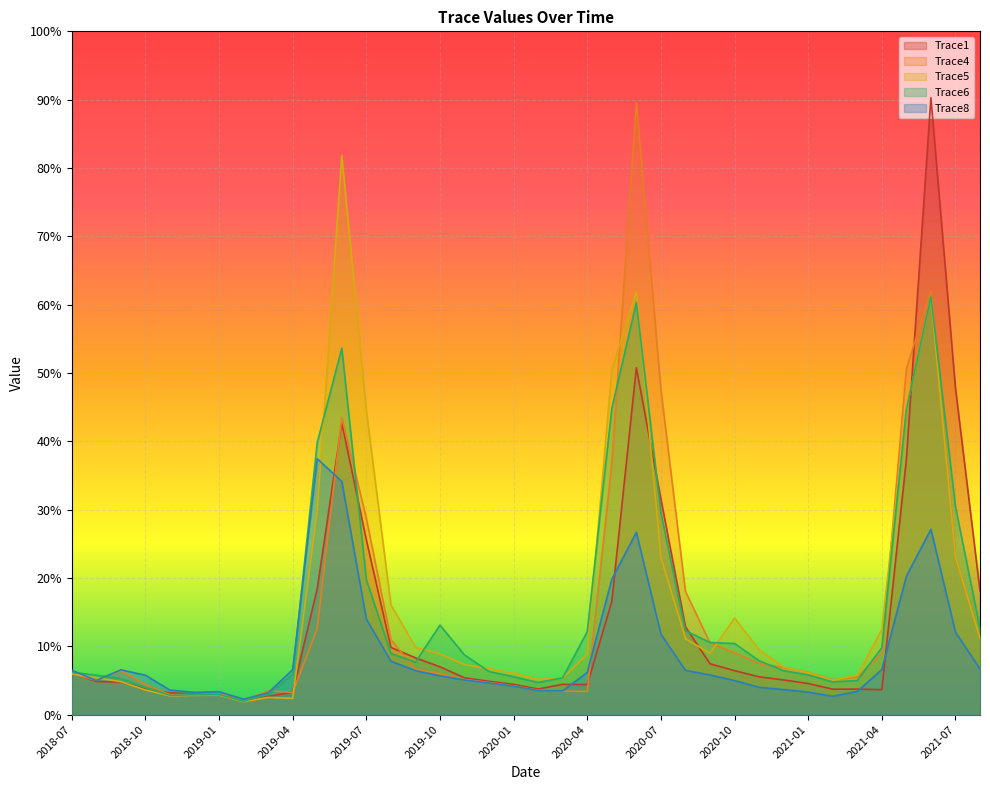

Rank the categories by Trace6 value from highest to lowest.

2021-06, 2020-06, 2019-06, 2020-05, 2021-05, 2019-05, 2021-07, 2020-07, 2019-07, 2019-10, 2021-08, 2020-08, 2020-04, 2020-09, 2020-10, 2021-04, 2019-08, 2019-11, 2020-11, 2019-09, 2020-12, 2019-12, 2018-07, 2019-04, 2021-01, 2018-08, 2020-01, 2020-03, 2018-09, 2021-03, 2021-02, 2020-02, 2018-10, 2019-03, 2019-01, 2018-12, 2018-11, 2019-02